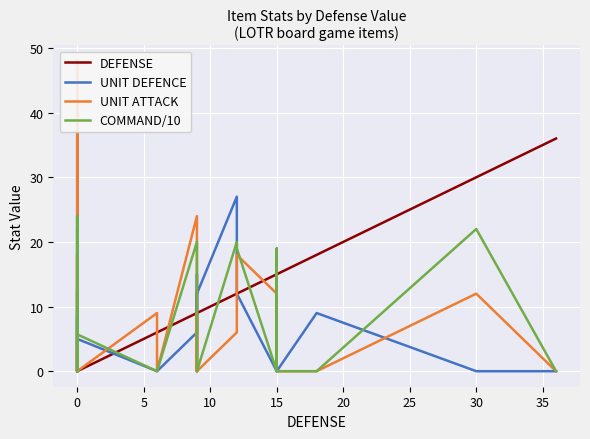

How many lines are shown in the chart?

4